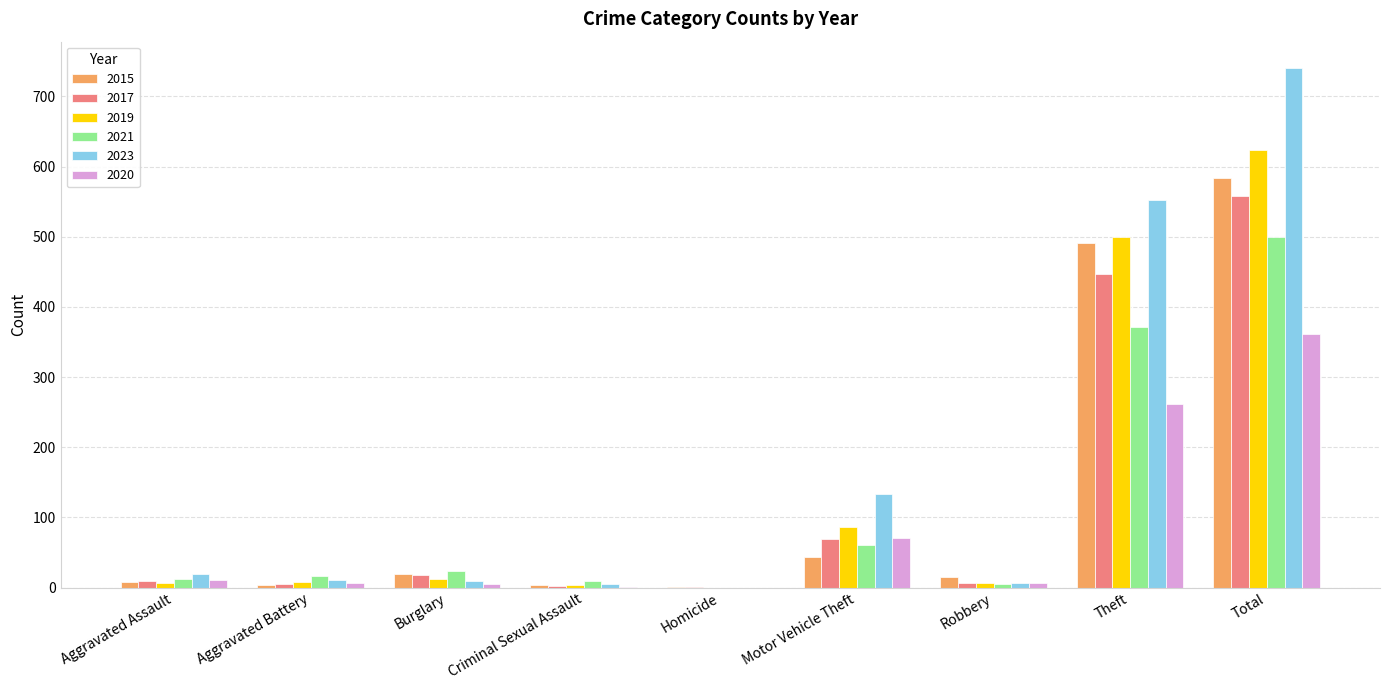

What is the total value across all series at Theft?

2622